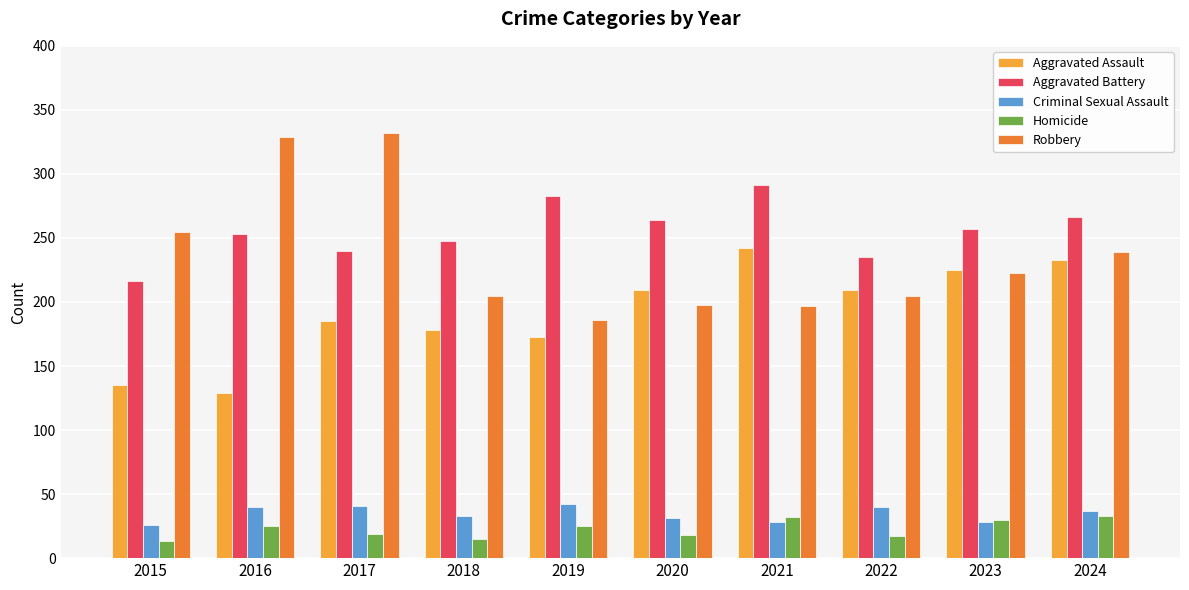

Does the chart contain any negative values?

No